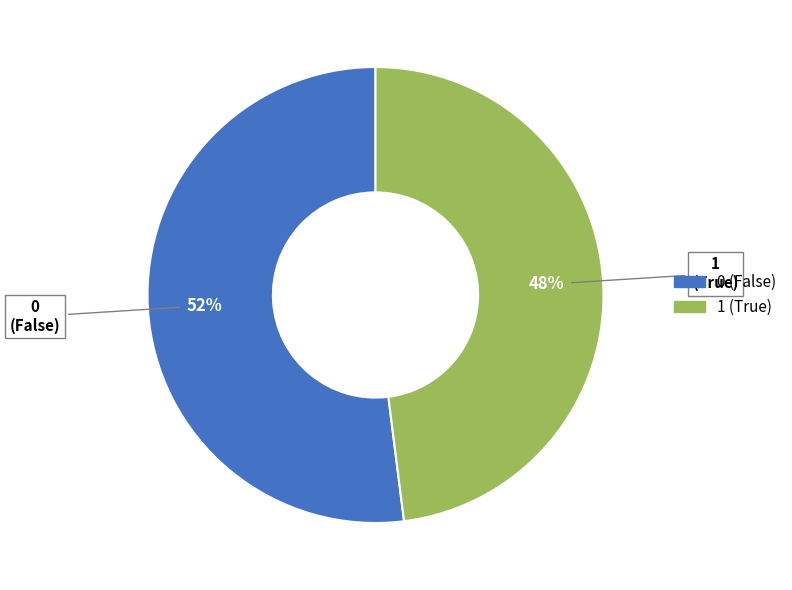

Does 1 account for over 50% of the chart?

No